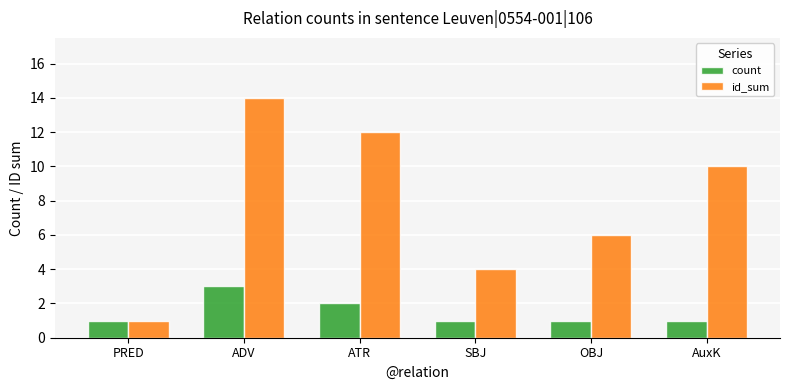

How many data points in id_sum are less than 10?

3